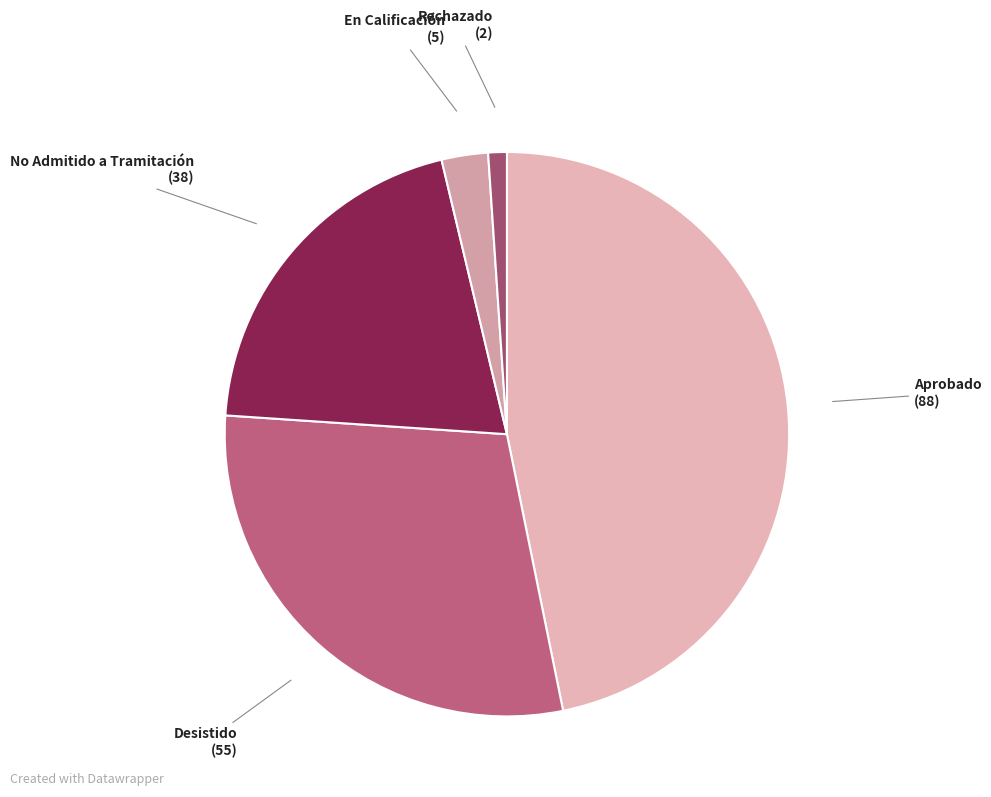

Count the number of slices in the pie.

5